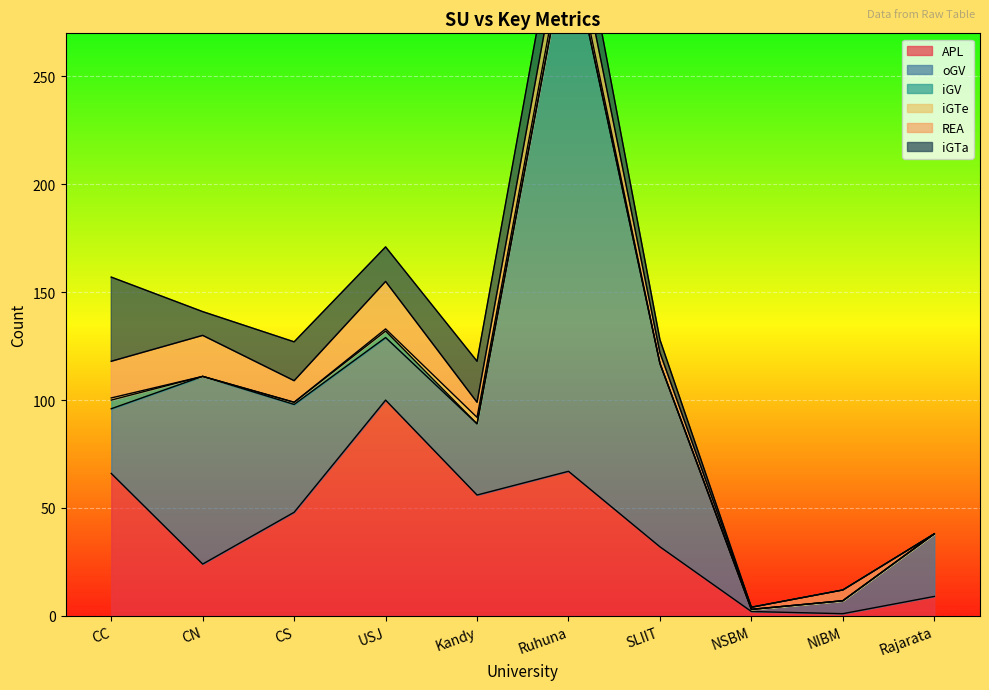

How many positive values does the REA series have?

9